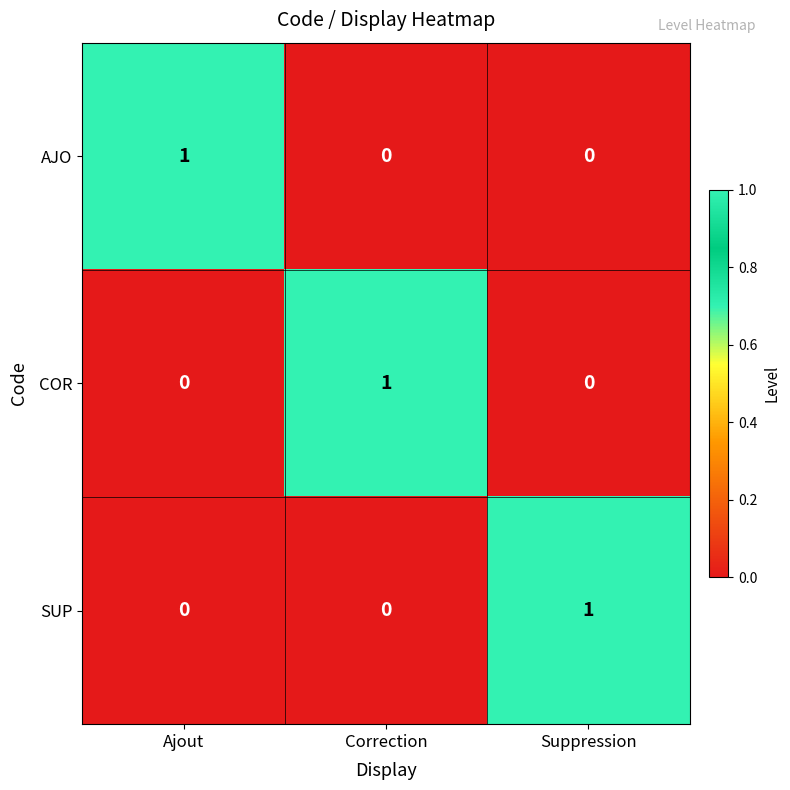

What is the total value across all series at Correction?

1